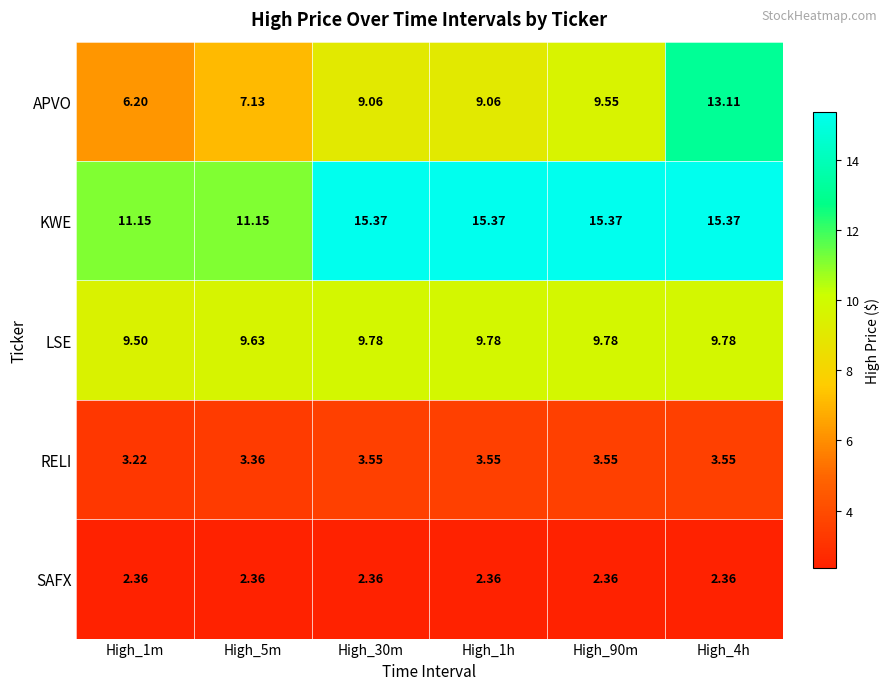

Which series has the largest total across all categories?

KWE